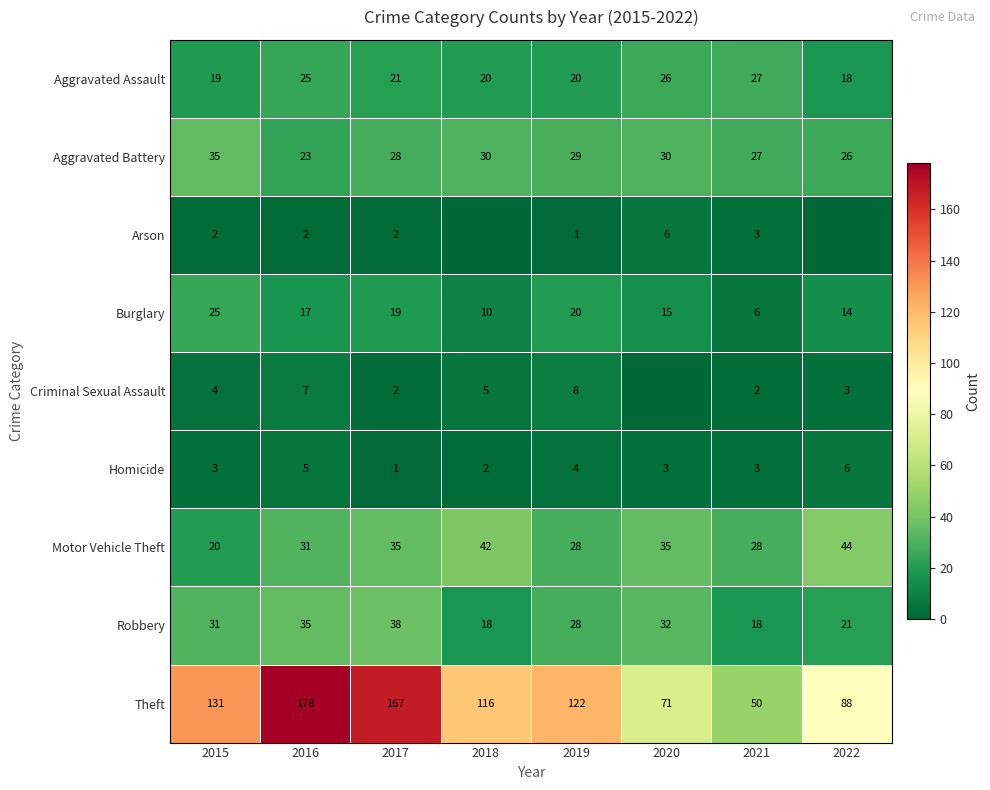

The value of Burglary at 2020 is 26. True or false?

False